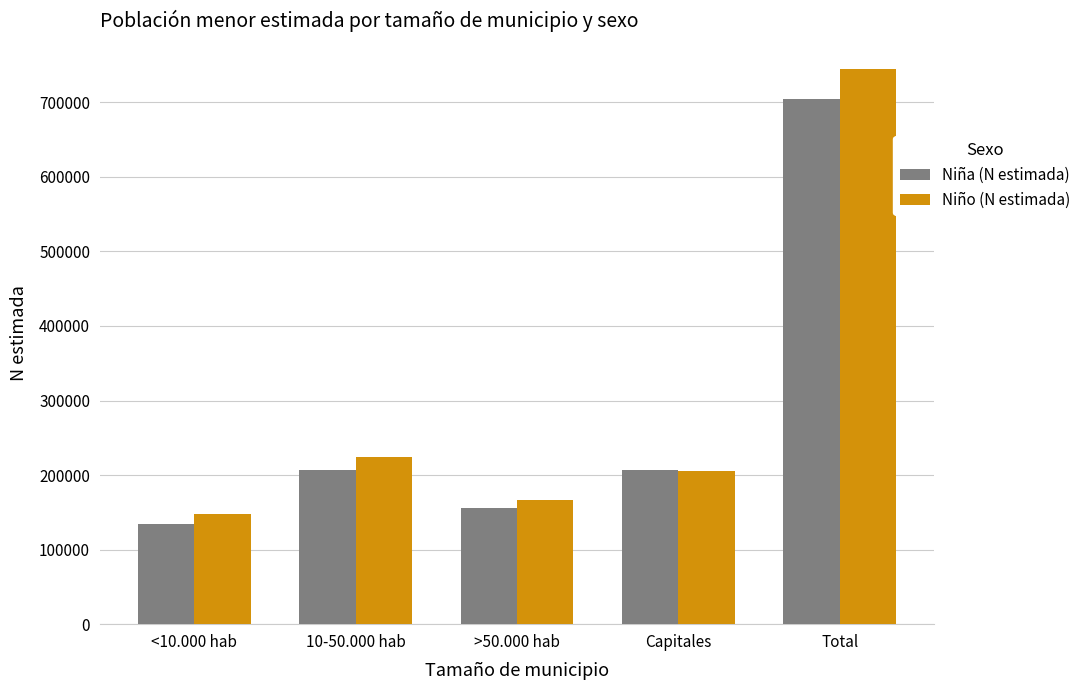

What is the smallest value displayed?

133707